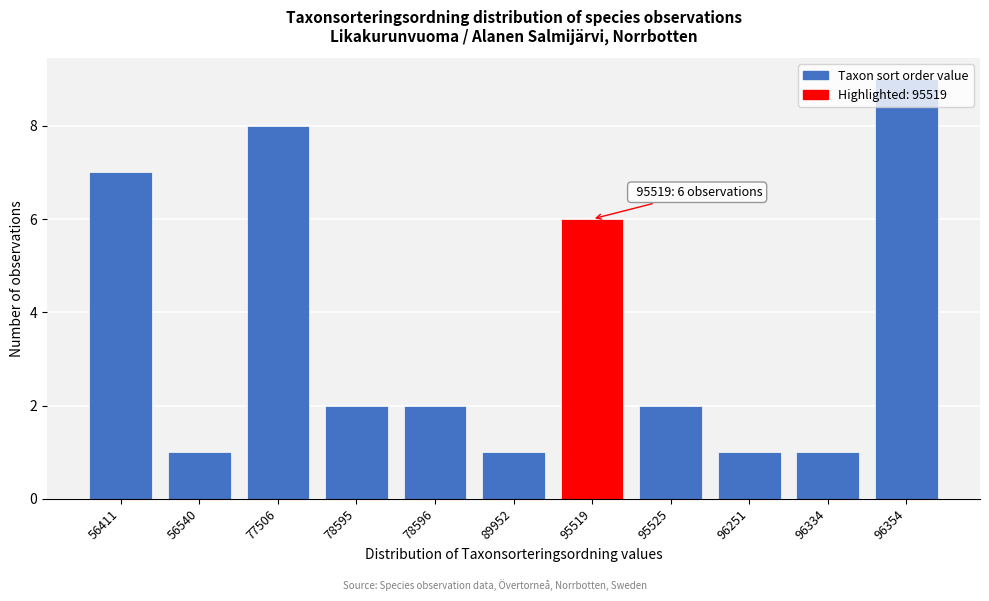

What is the maximum value shown in the chart?

9